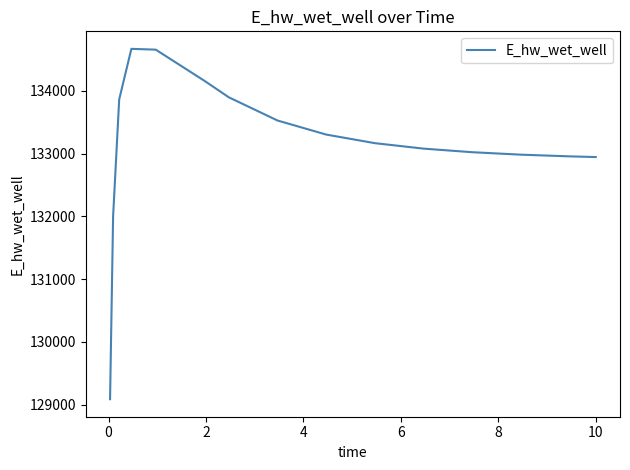

What is the greatest value displayed?

134671.4